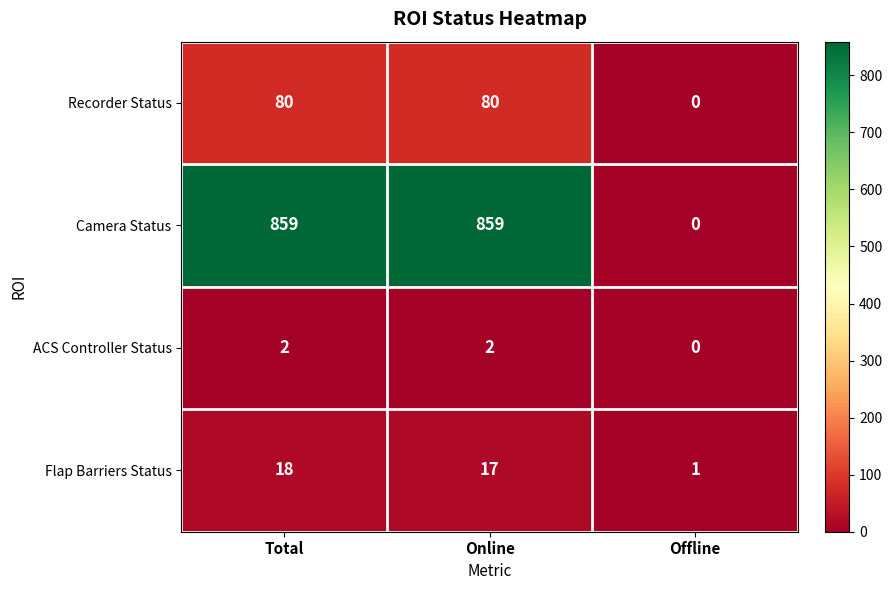

Reading right to left, transcribe all the data shown in this chart.

Recorder Status: 0	80	80
Camera Status: 0	859	859
ACS Controller Status: 0	2	2
Flap Barriers Status: 1	17	18